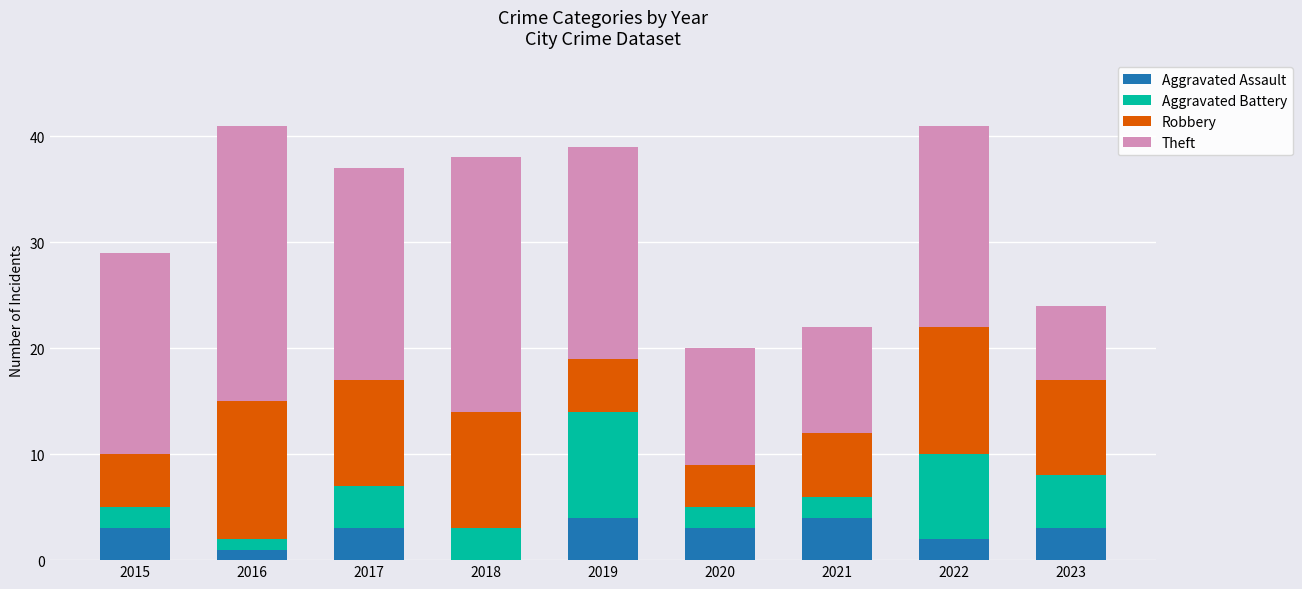

What is the total value across all series at 2015?

29